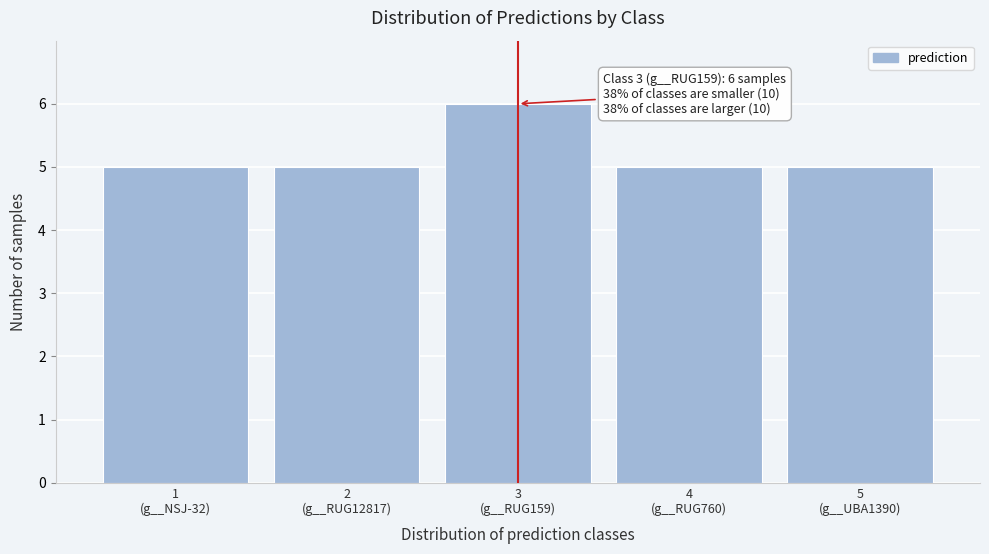

Reading left to right, transcribe all the data shown in this chart.

5	5	6	5	5